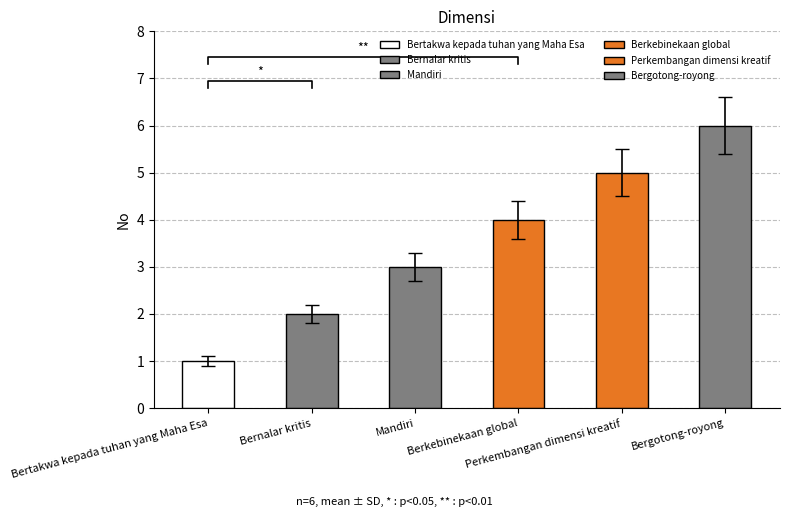

Rank the categories by value from lowest to highest.

Bertakwa kepada tuhan yang Maha Esa, Bernalar kritis, Mandiri, Berkebinekaan global, Perkembangan dimensi kreatif, Bergotong-royong